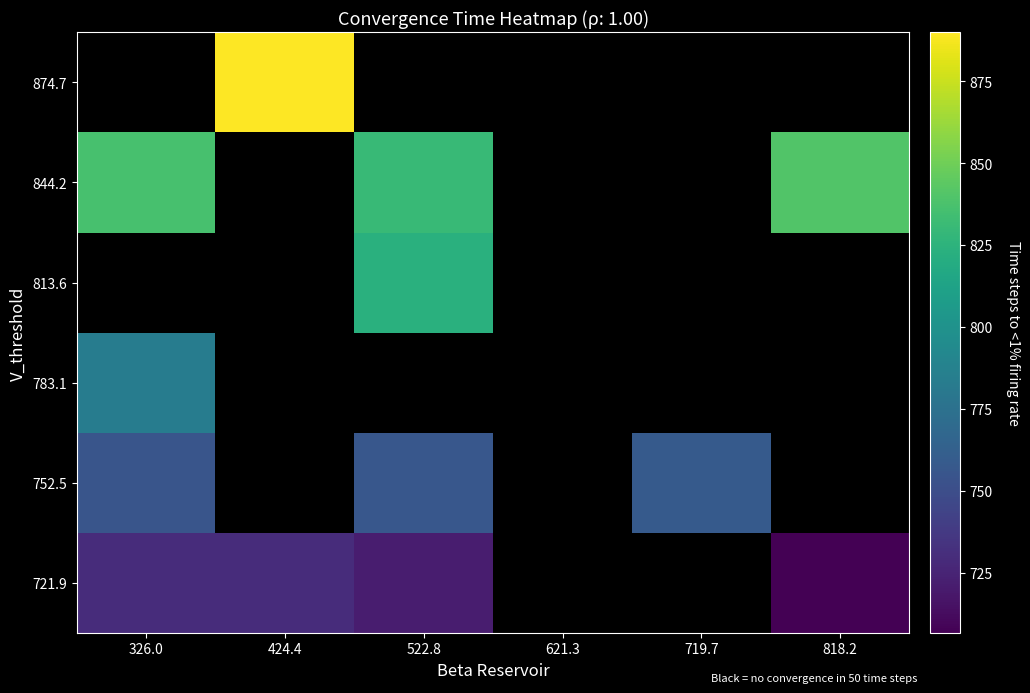

Rank the series at 326.0 from lowest to highest value.

813.6, 874.7, 721.9, 752.5, 783.1, 844.2